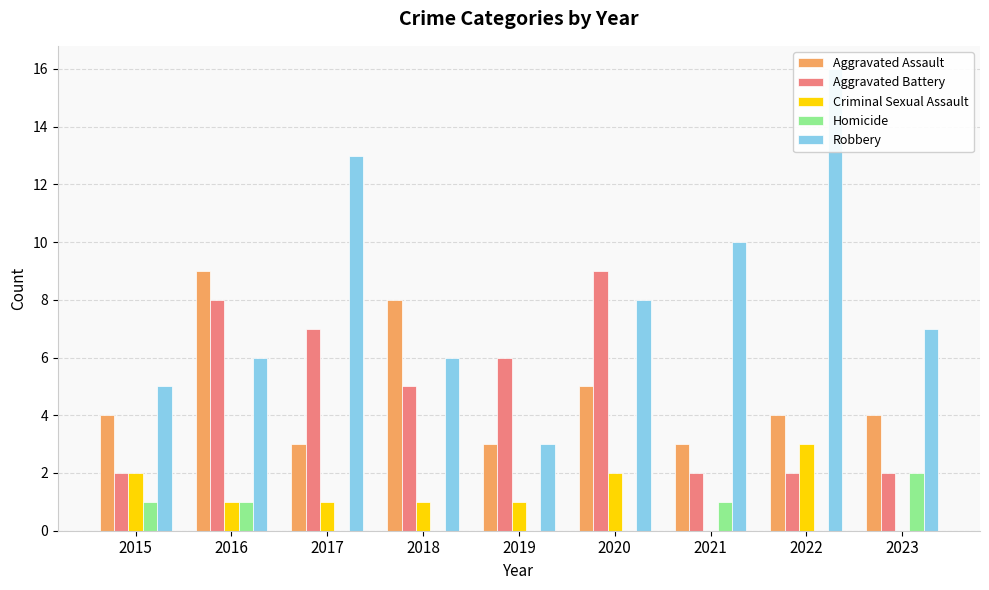

What is the difference between the second highest and second lowest values in the Homicide series?

1